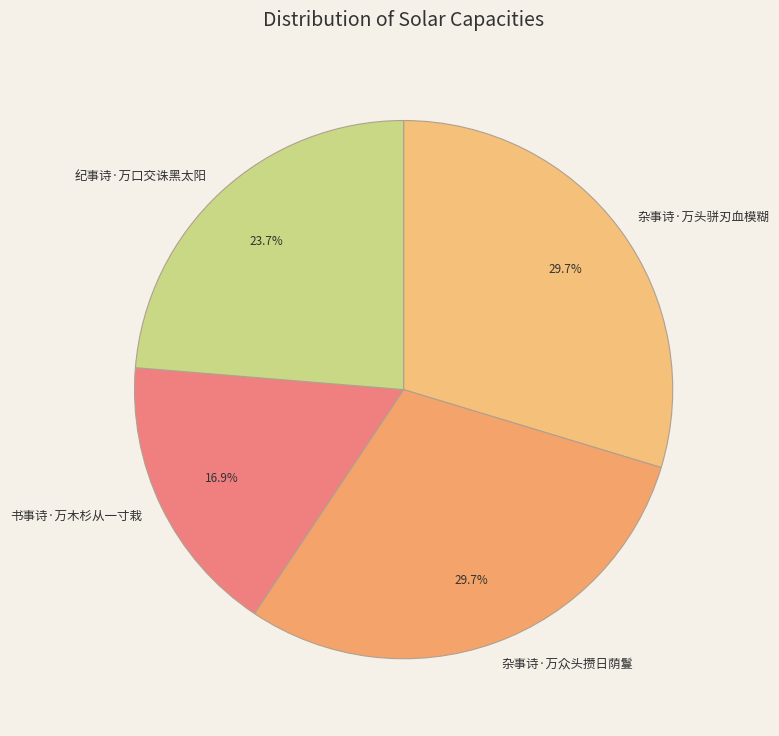

To the nearest percent, what is the average slice percentage?

25%